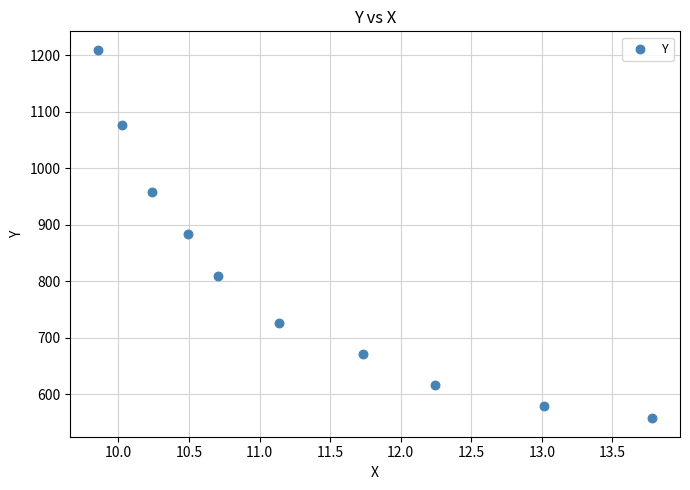

What is the range of Y values (max minus min)?

652.6